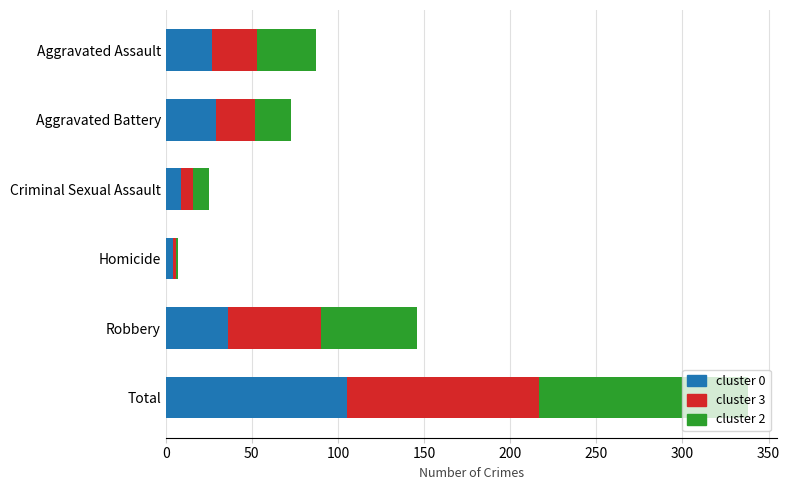

What is the total value across all series at Aggravated Assault?

87